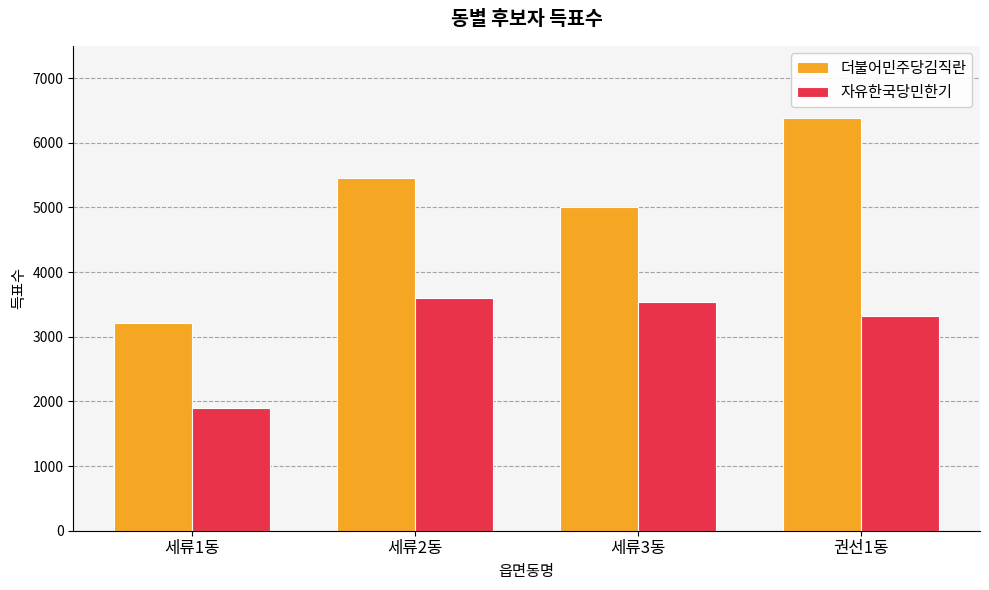

What is the total value across all series at 세류2동?

9064